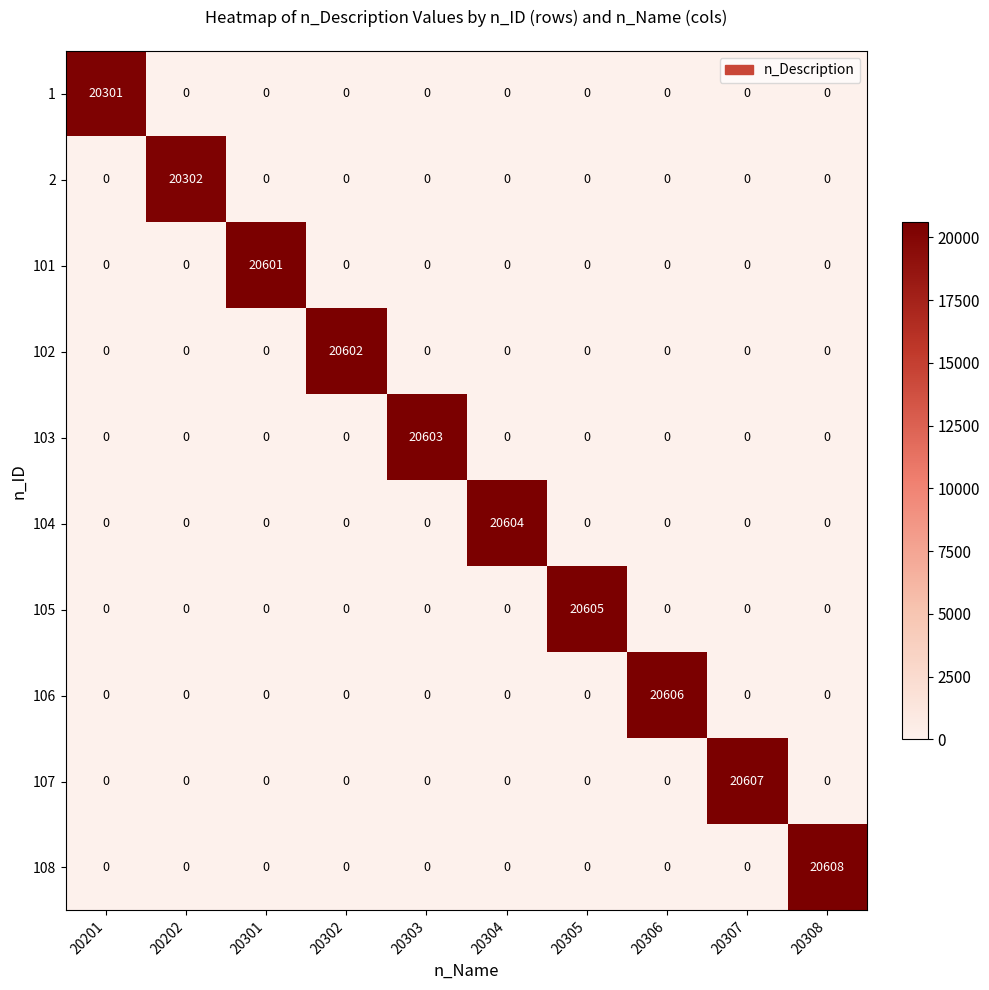

What is the spread (max minus min) of values at 20201?

20301